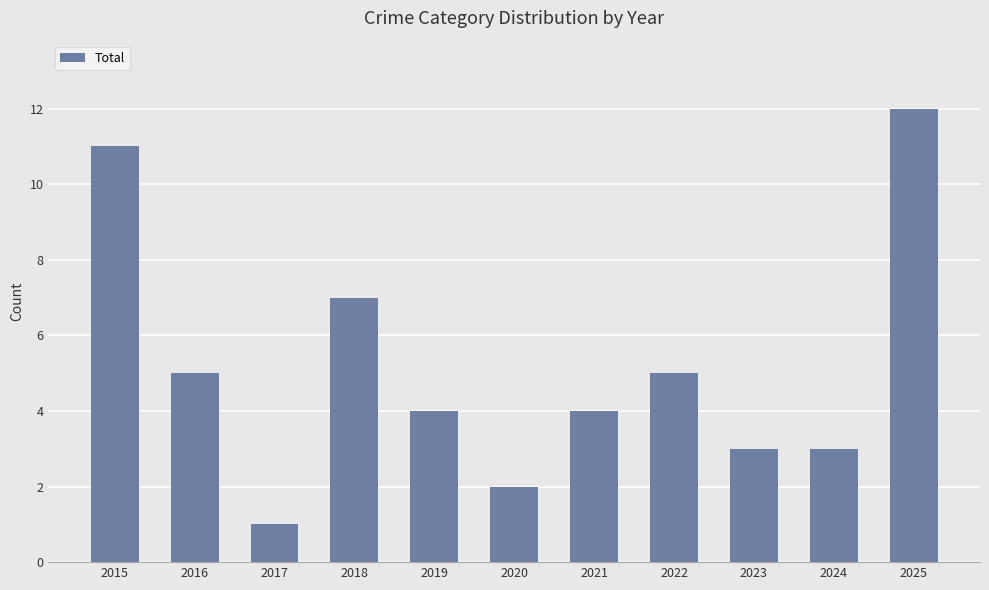

The chart shows a value of 12 at 2025. True or false?

True